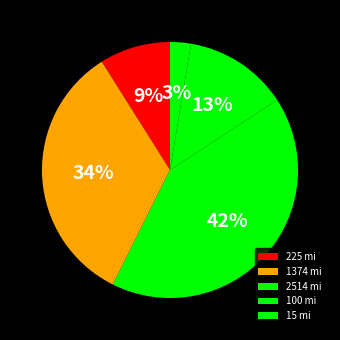

Does any single category account for the majority?

No